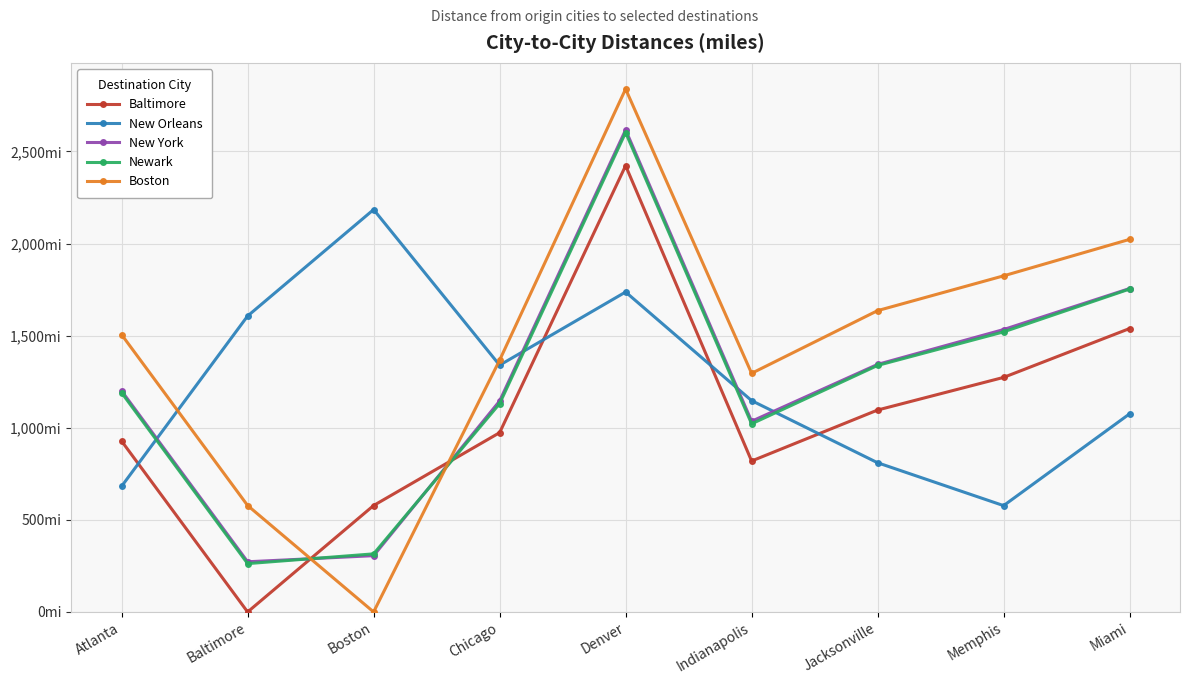

At which category is the sum across all series the highest?

Denver